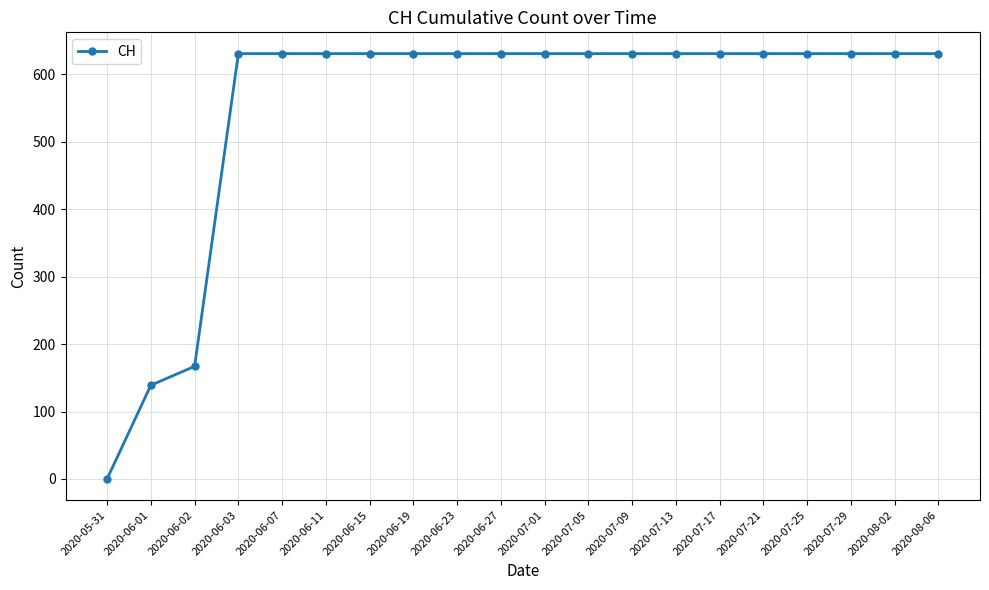

The value at 2020-07-05 is 631. True or false?

True